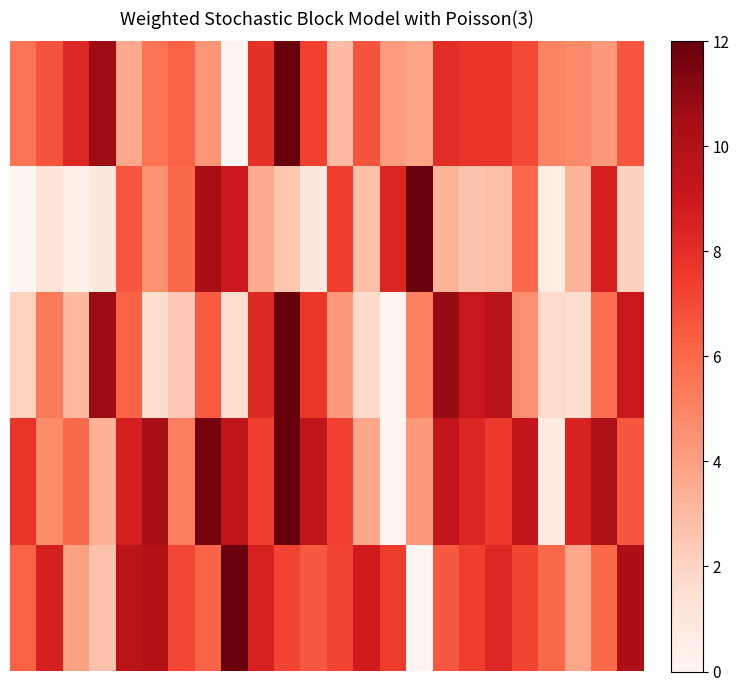

How many data points does each series have?

24